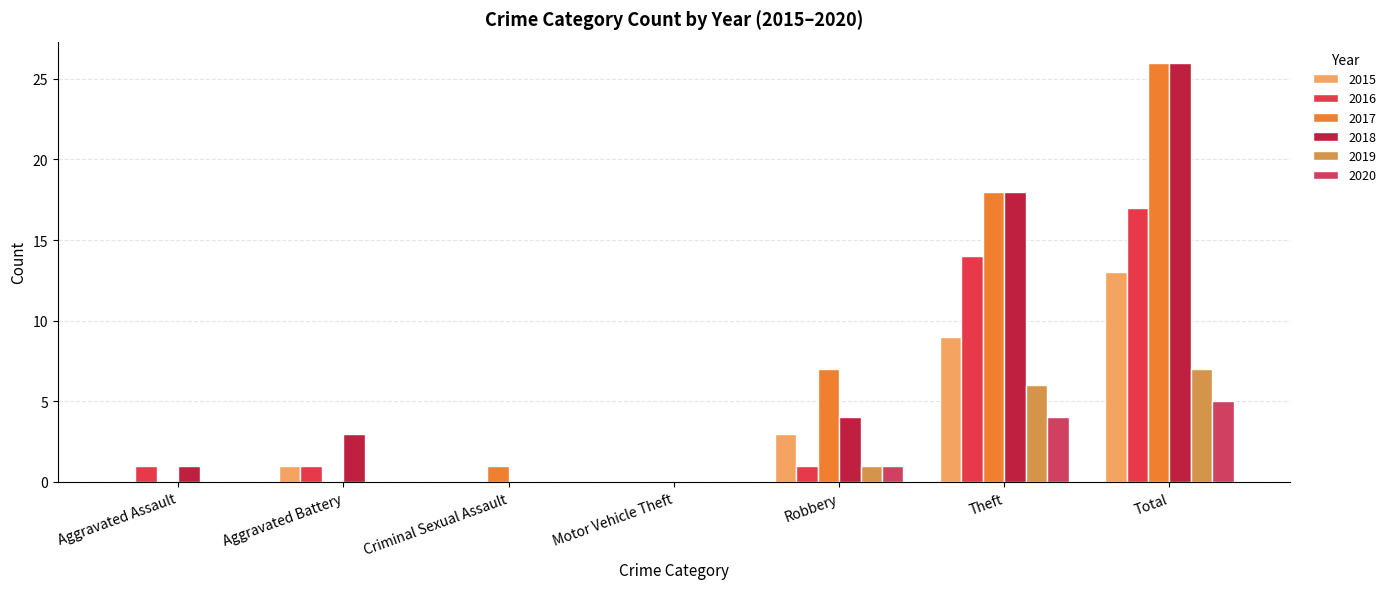

Which series has the largest total across all categories?

2017